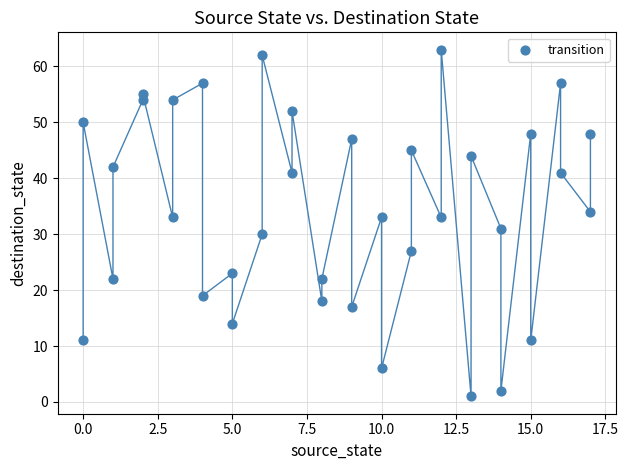

What is the range of Y values (max minus min)?

62